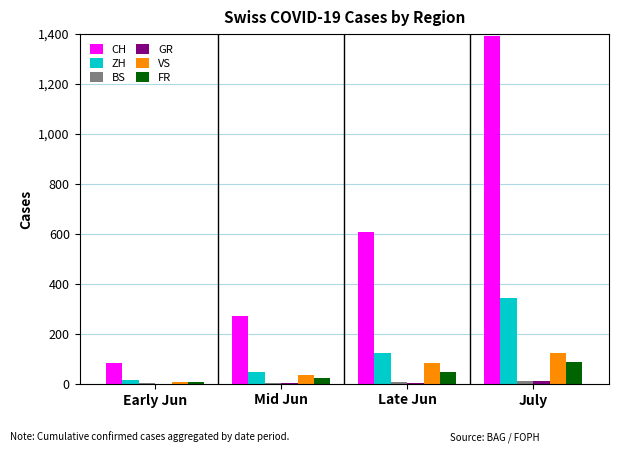

Is the value of VS at July greater than the value of FR at Mid Jun?

Yes